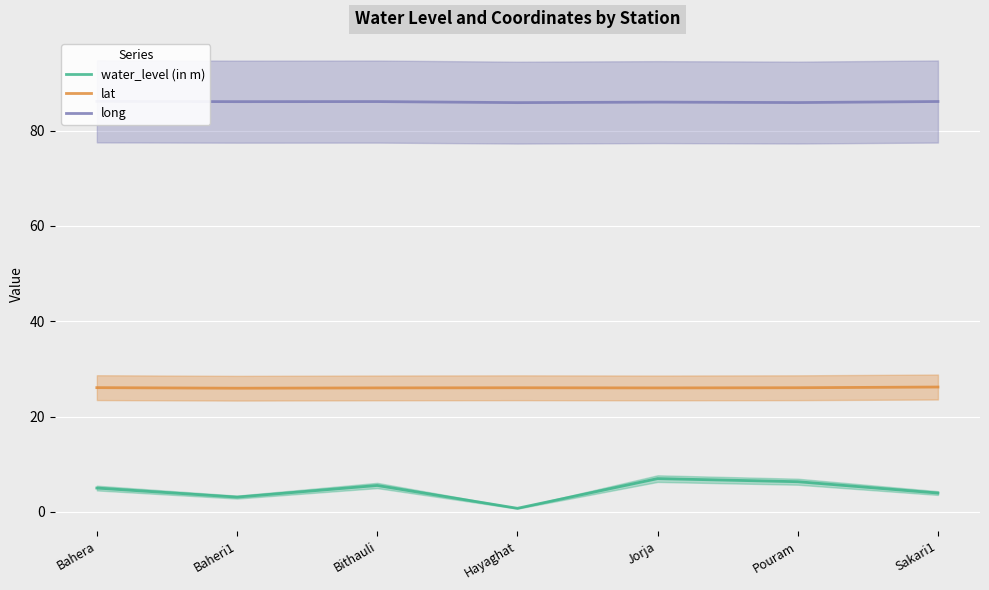

Between Bithauli and Pouram, which series saw the biggest shift?

water_level (in m)